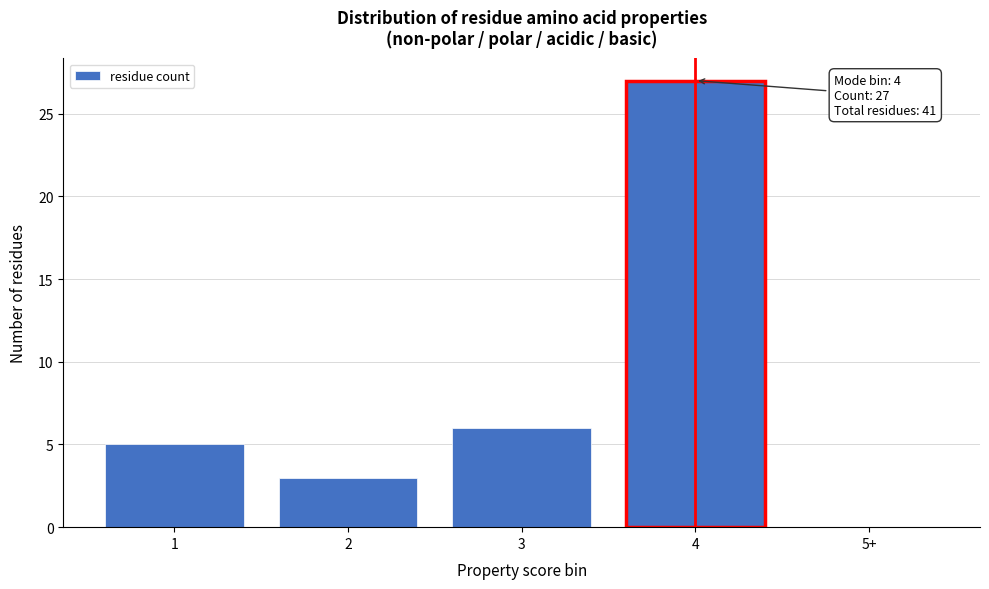

Reading left to right, list all the values displayed in this chart.

1=5	2=3	3=6	4=27	5+=0